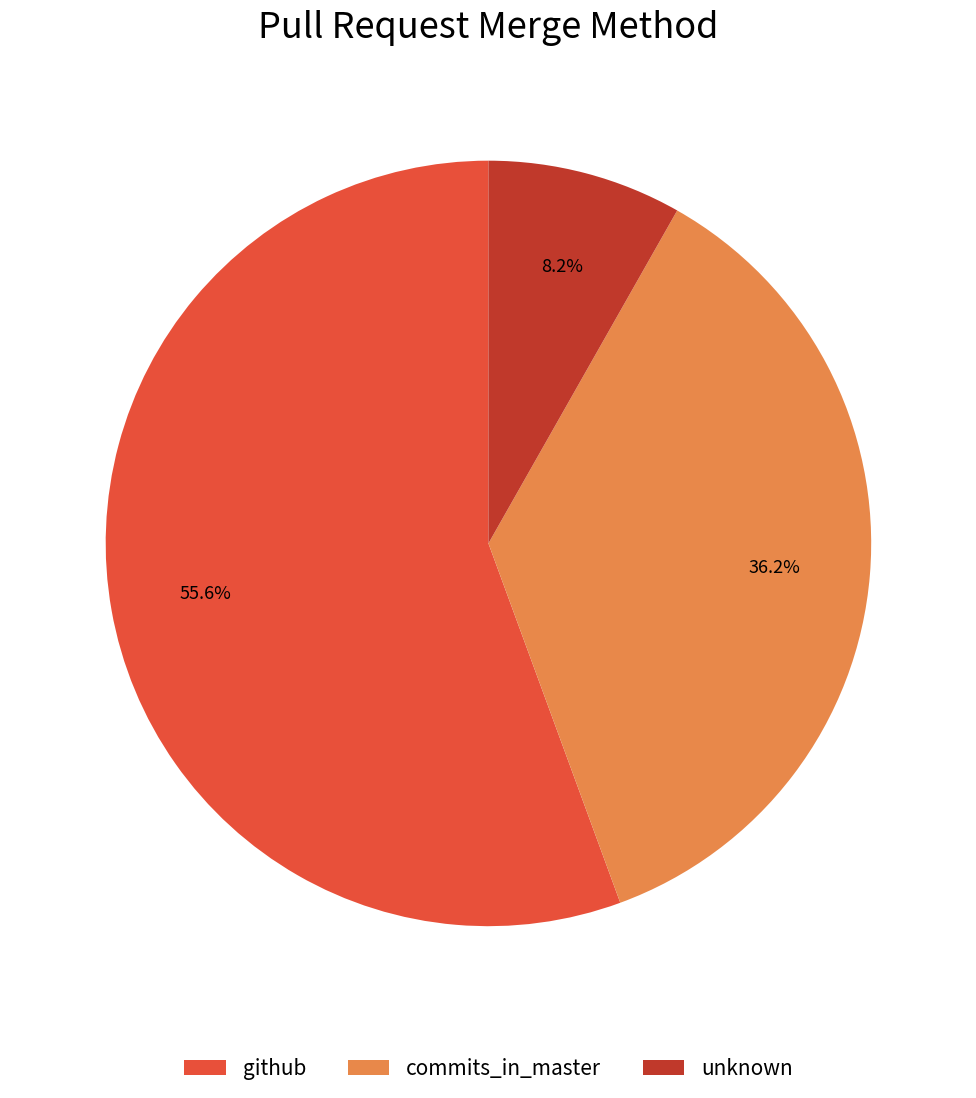

What percentage is NOT represented by commits_in_master?

63.8%